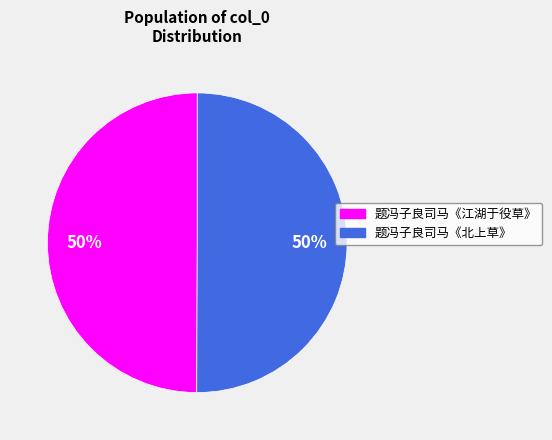

Do 题冯子良司马《北上草》 and 题冯子良司马《江湖于役草》 together represent more than half of the pie?

Yes